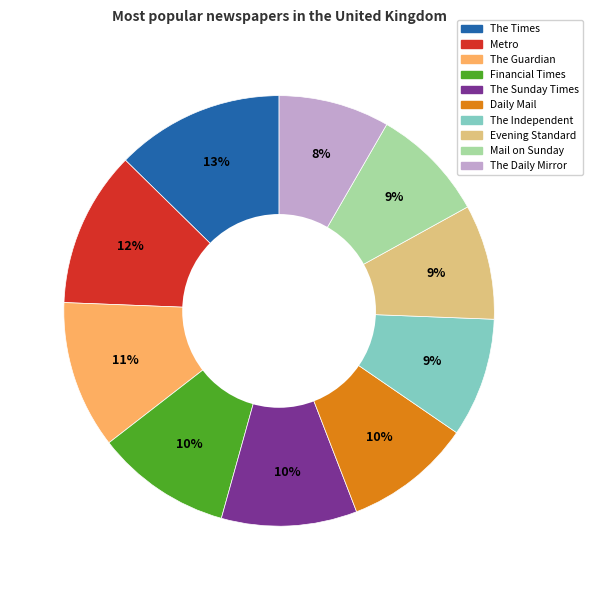

What is the ratio of the value at Daily Mail to the value at Evening Standard?

1.1